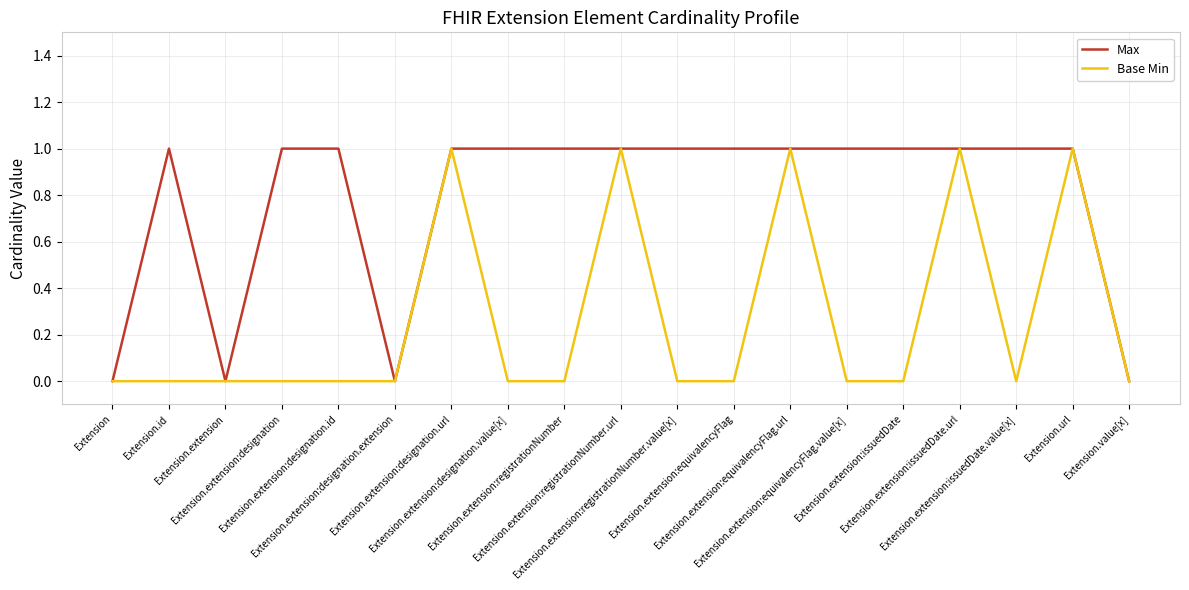

What position from the right is Extension.extension:registrationNumber?

11